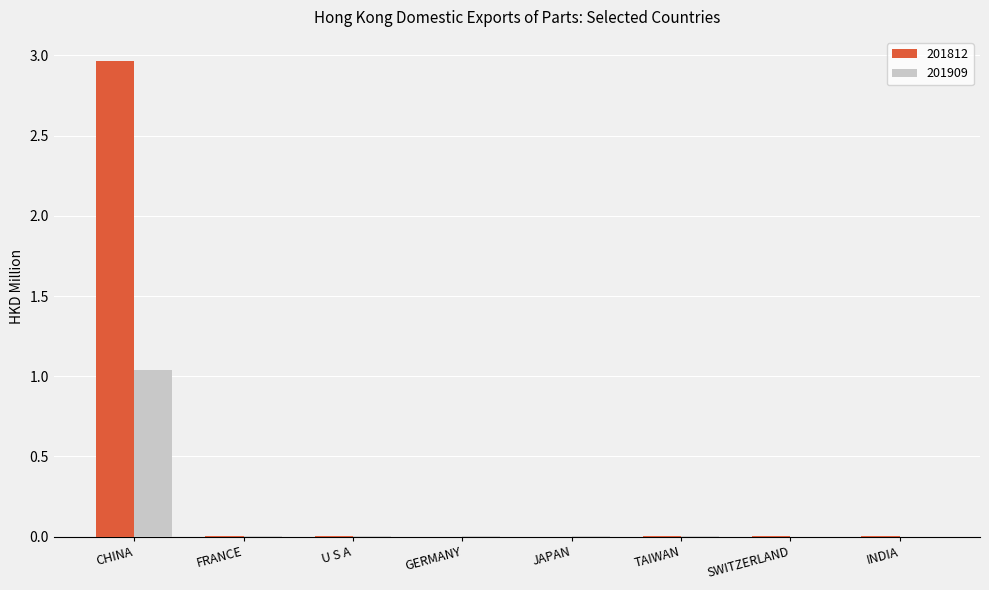

Which category has the highest value in the 201909 series?

CHINA